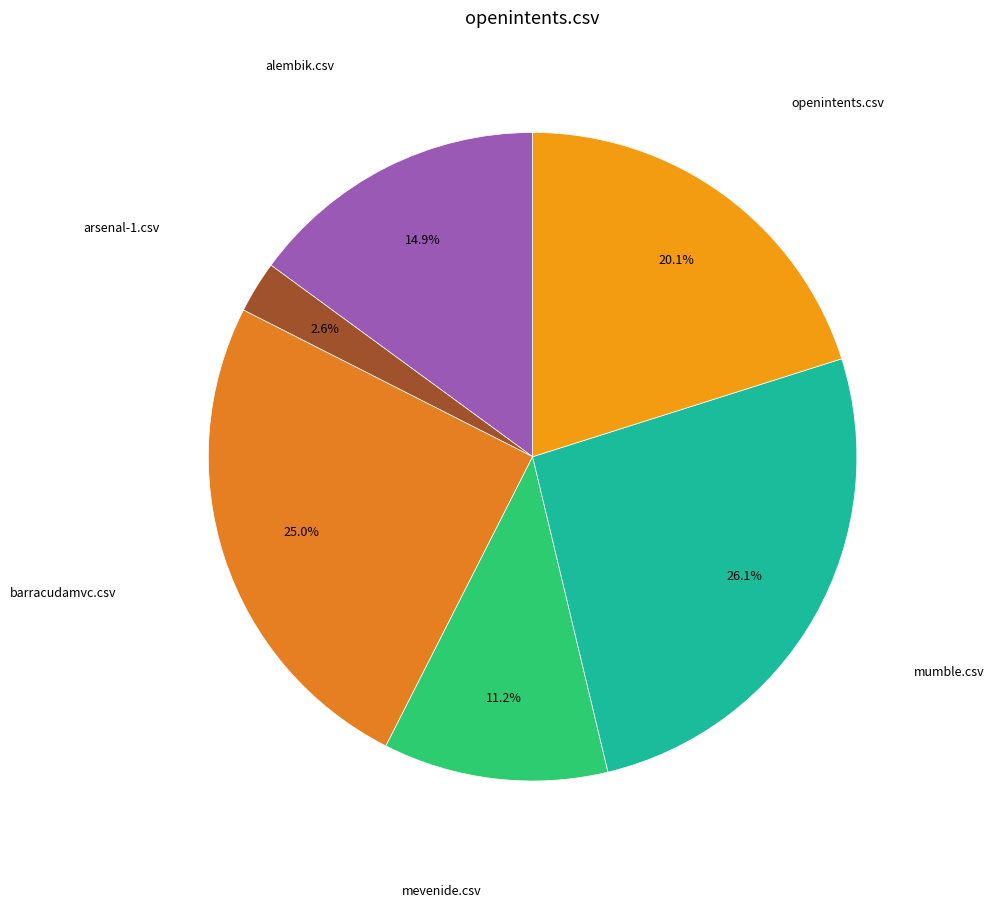

Is there a majority slice in this chart?

No